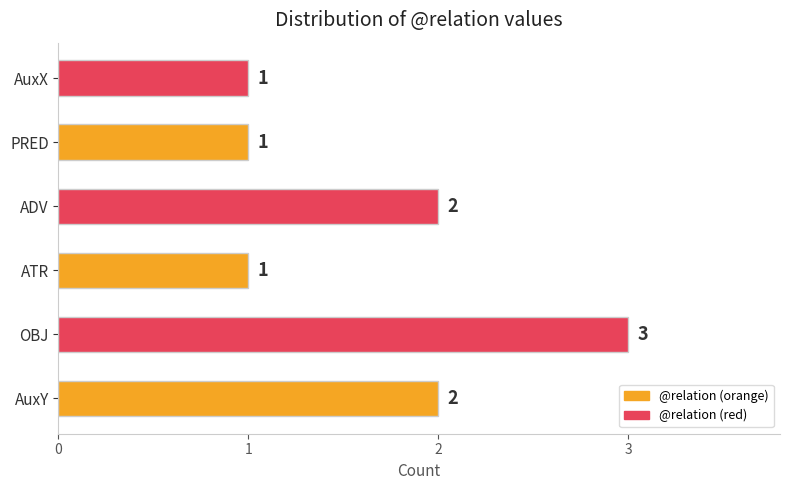

Reading top to bottom, transcribe all the data shown in this chart.

AuxX=1	PRED=1	ADV=2	ATR=1	OBJ=3	AuxY=2